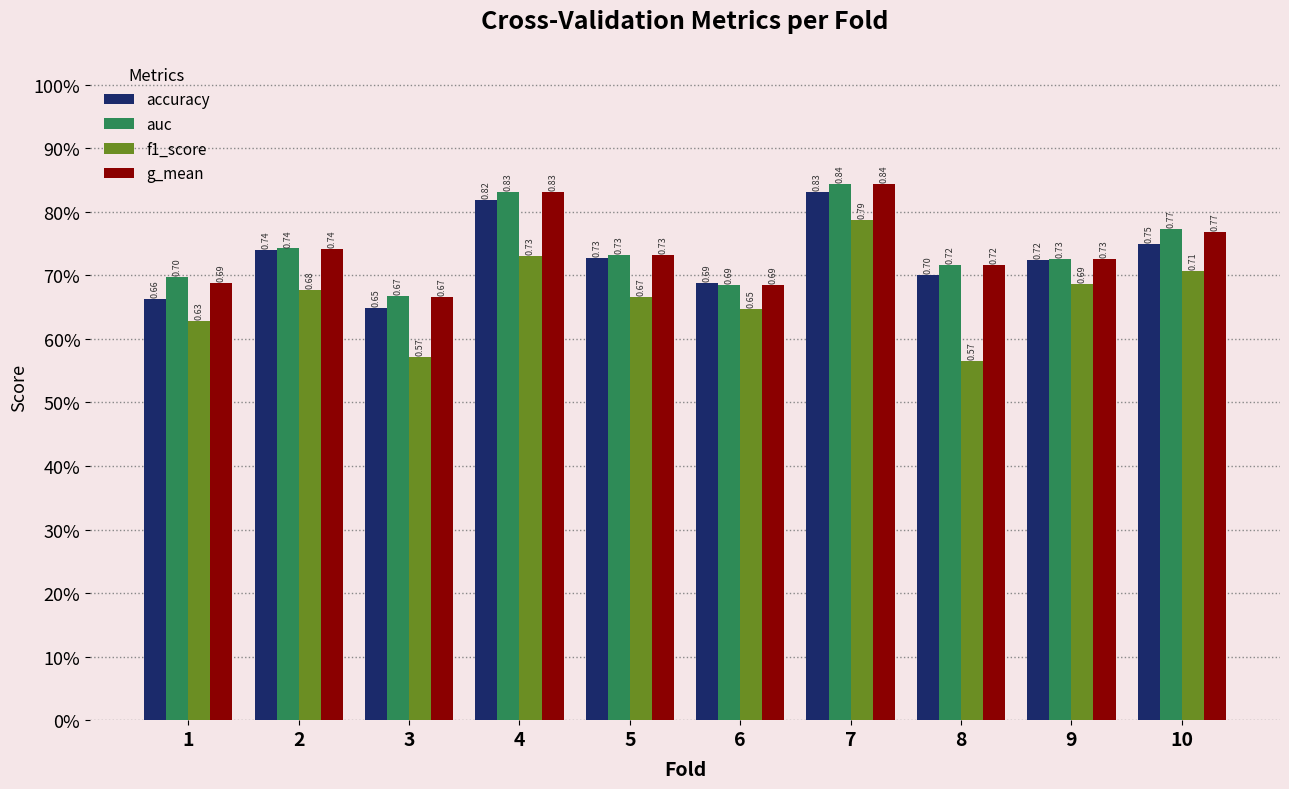

What is the value of the accuracy bar at the 9th from the left?

0.7